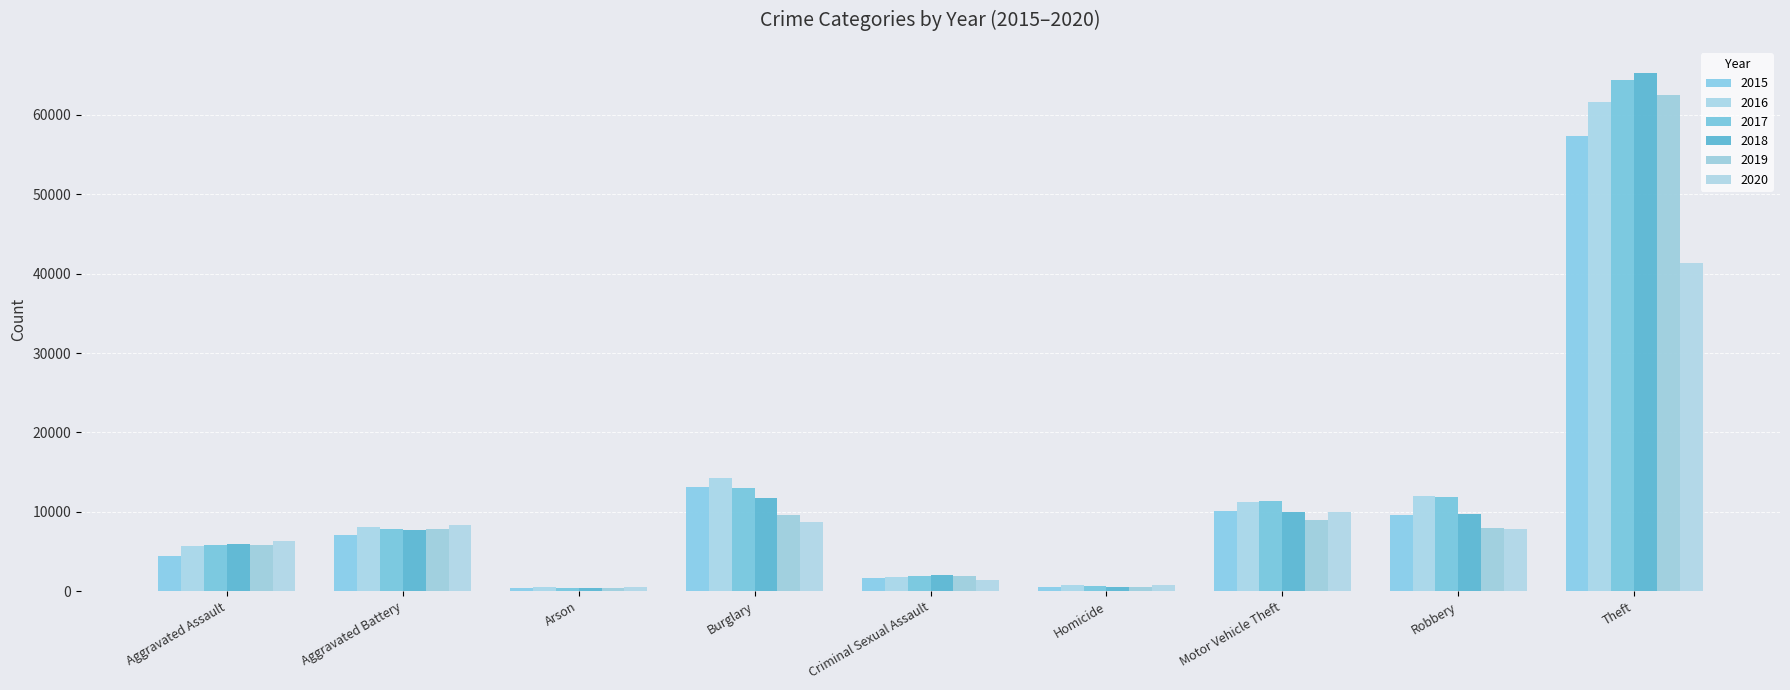

Is it true that 2018 equals 9681 at Robbery?

True